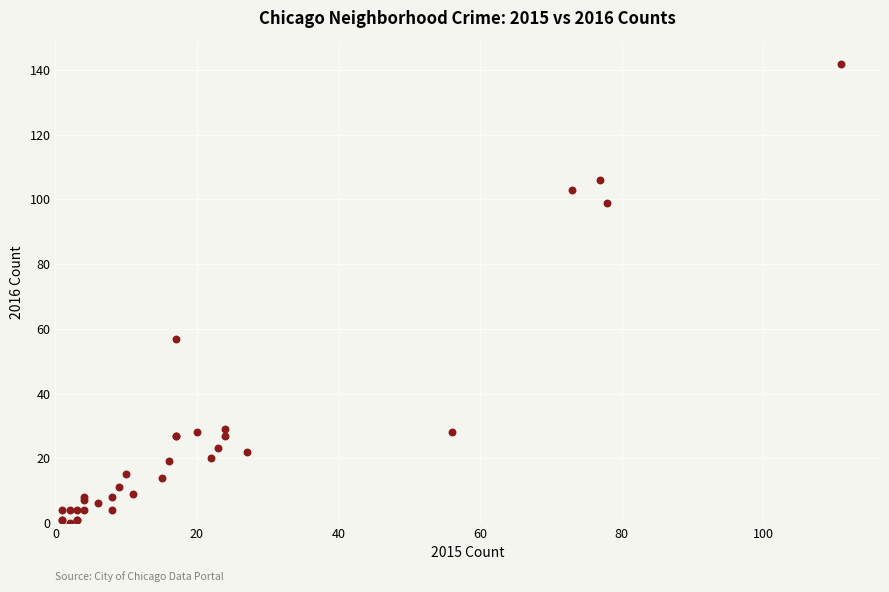

What Y value in the scatter plot is closest to 71?

57